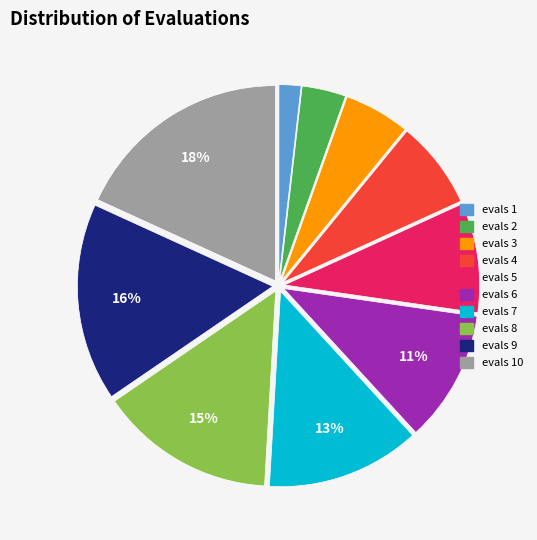

Does any single category account for the majority?

No